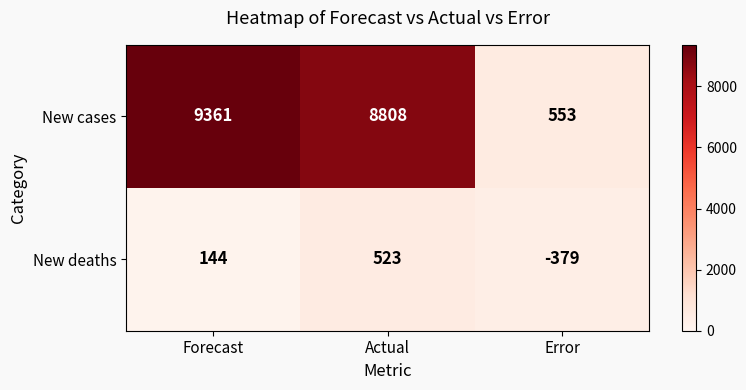

Count the number of data series in this chart.

2